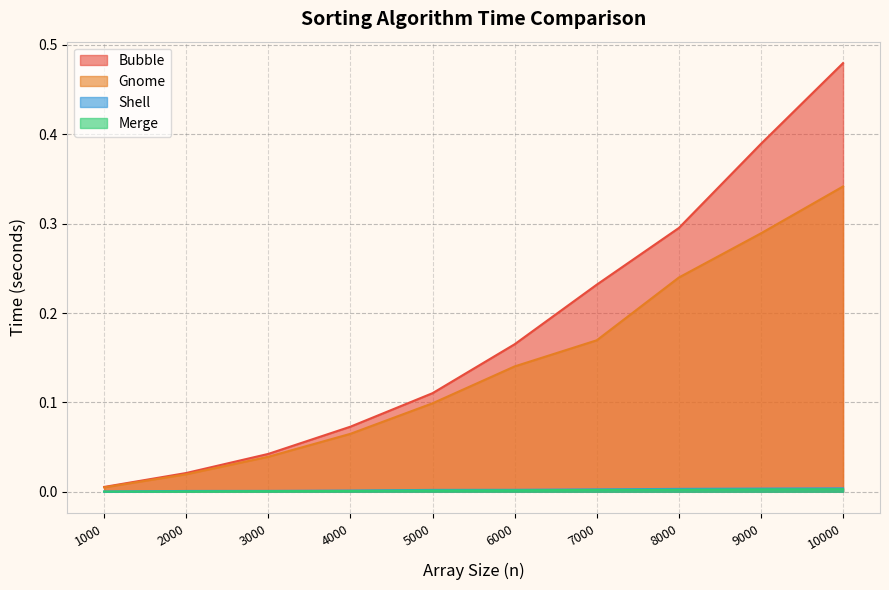

Which series has the largest range (max minus min)?

Bubble